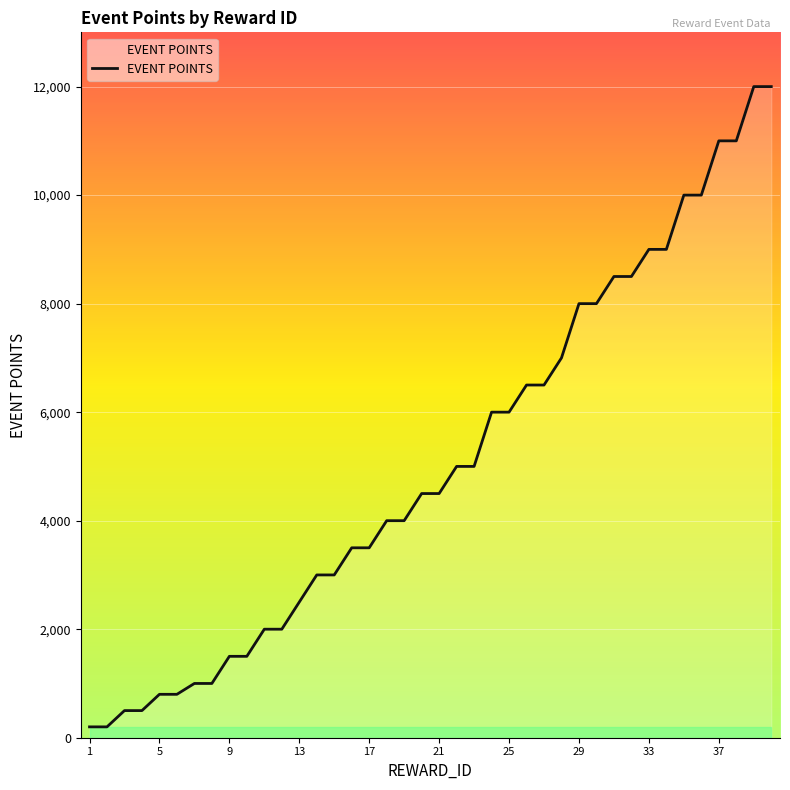

What is the difference between the maximum and minimum values?

11800